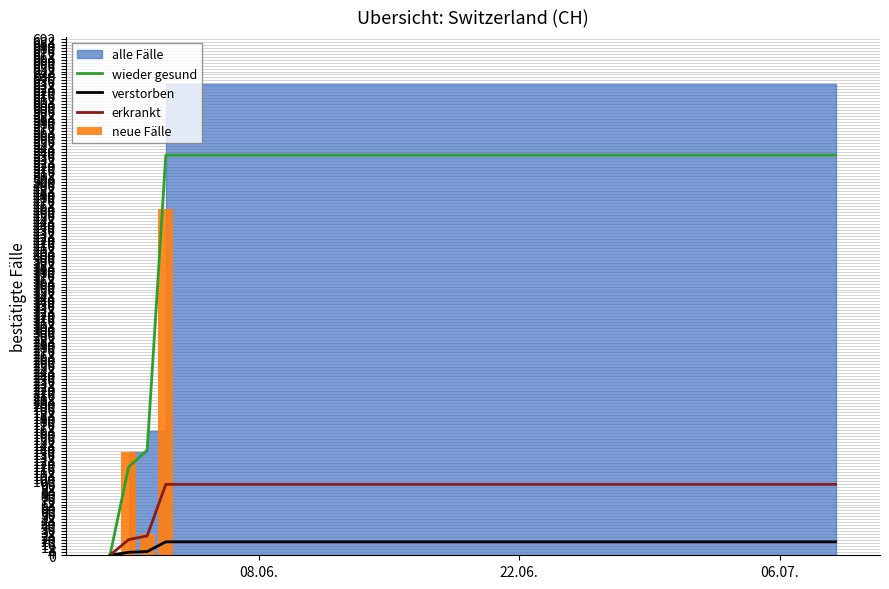

What is the highest value of the verstorben series?

18